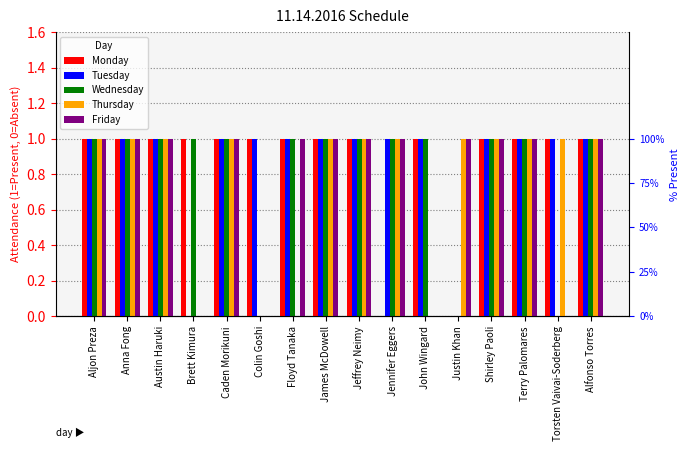

Which category has the highest value across all series?

Aljon Preza